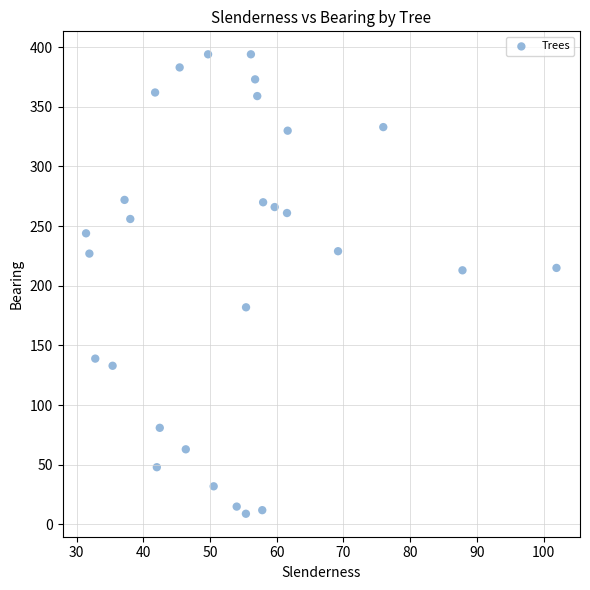

What is the range of Y values (max minus min)?

385